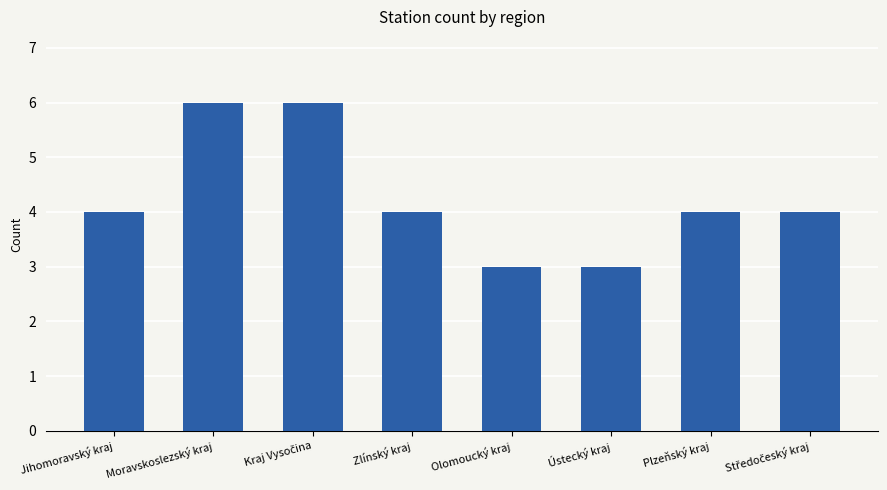

What is the smallest value displayed?

3